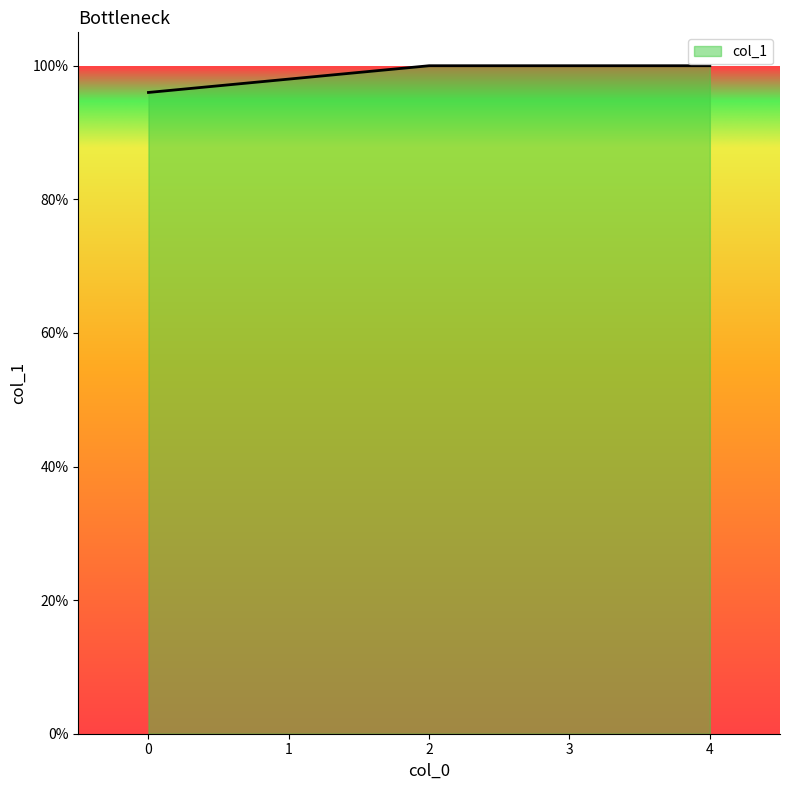

Does the chart have visible grid lines?

No